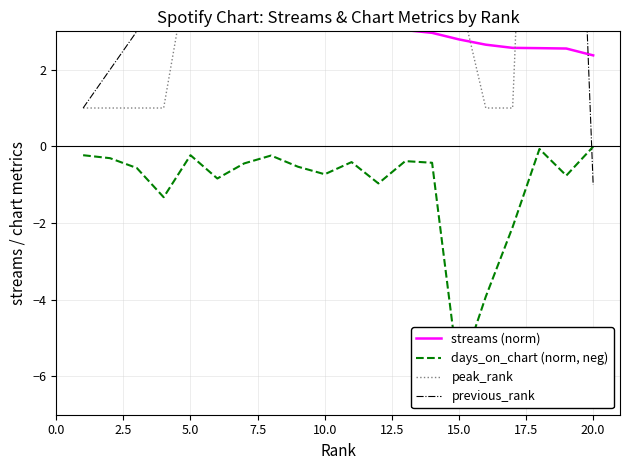

Is it true that previous_rank equals 1.8 at 0.0?

False